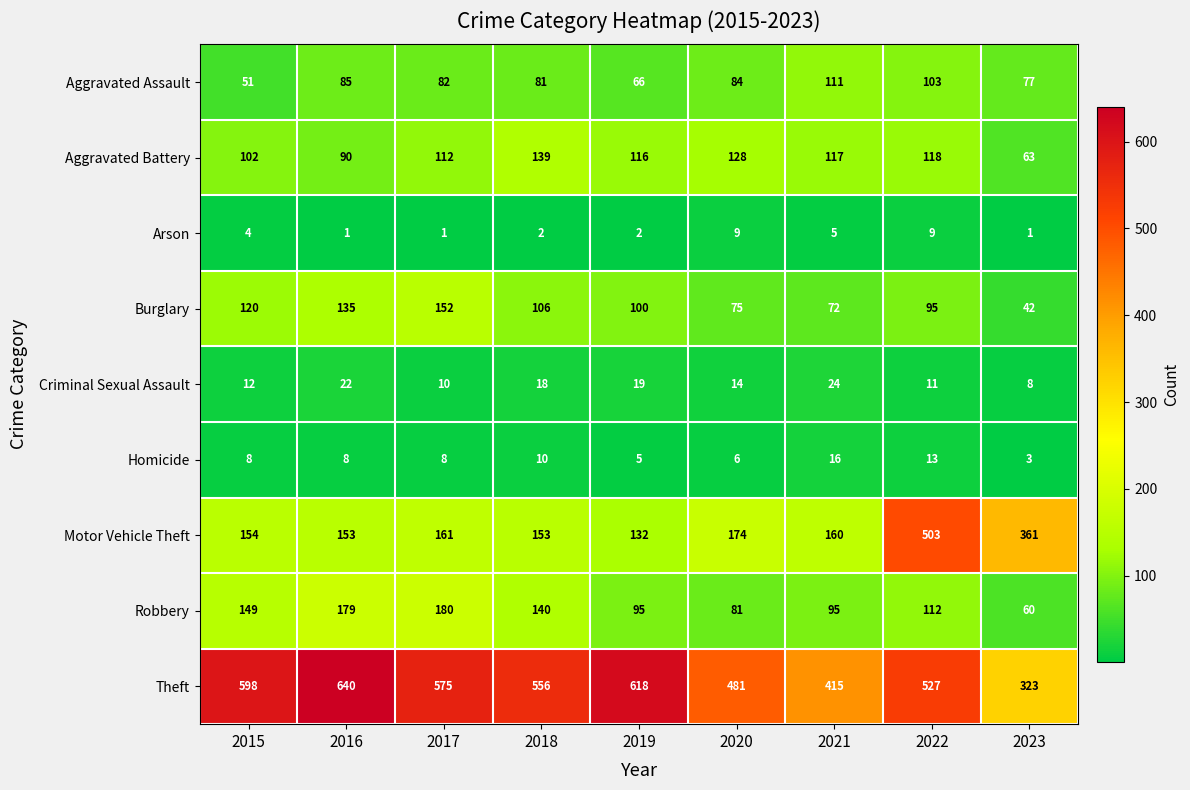

Which series has the widest spread of values?

Motor Vehicle Theft